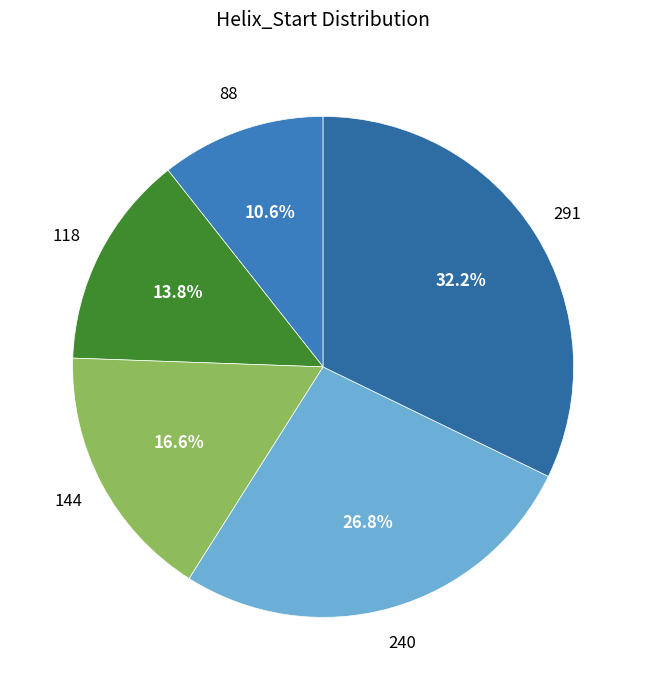

Which category has the smallest portion of the pie?

88